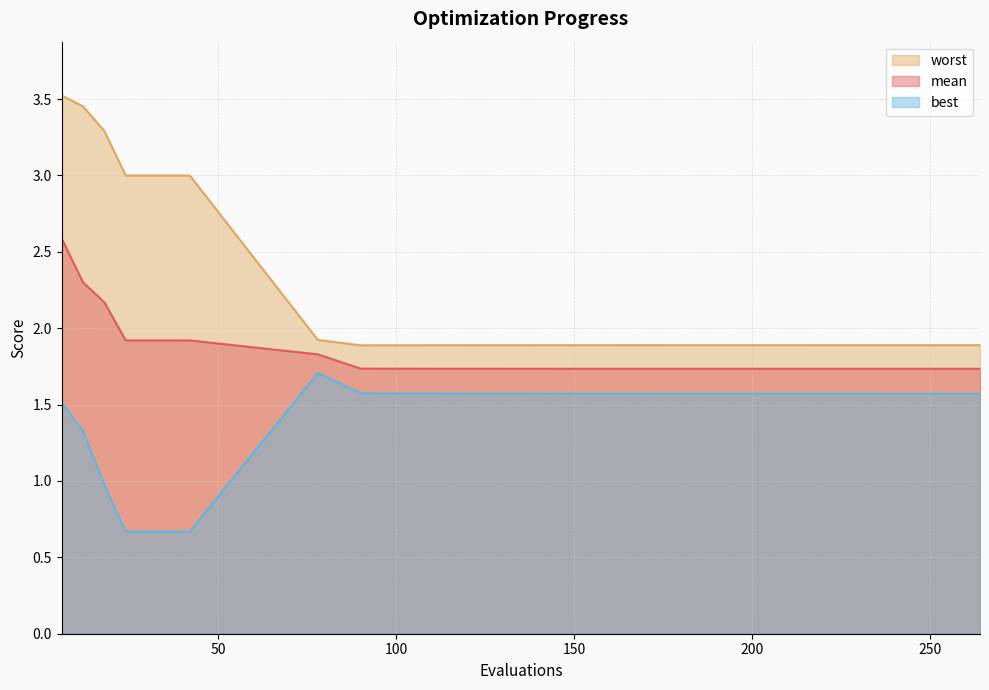

True or false: mean has more than 2 points higher than both neighbors.

False